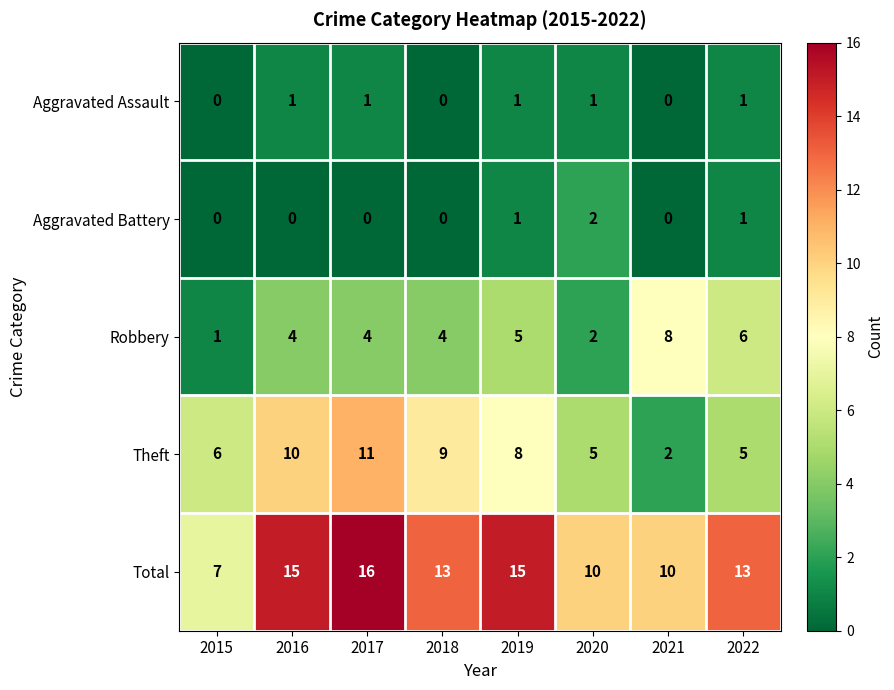

What is the difference between the highest and lowest values at 2018?

13